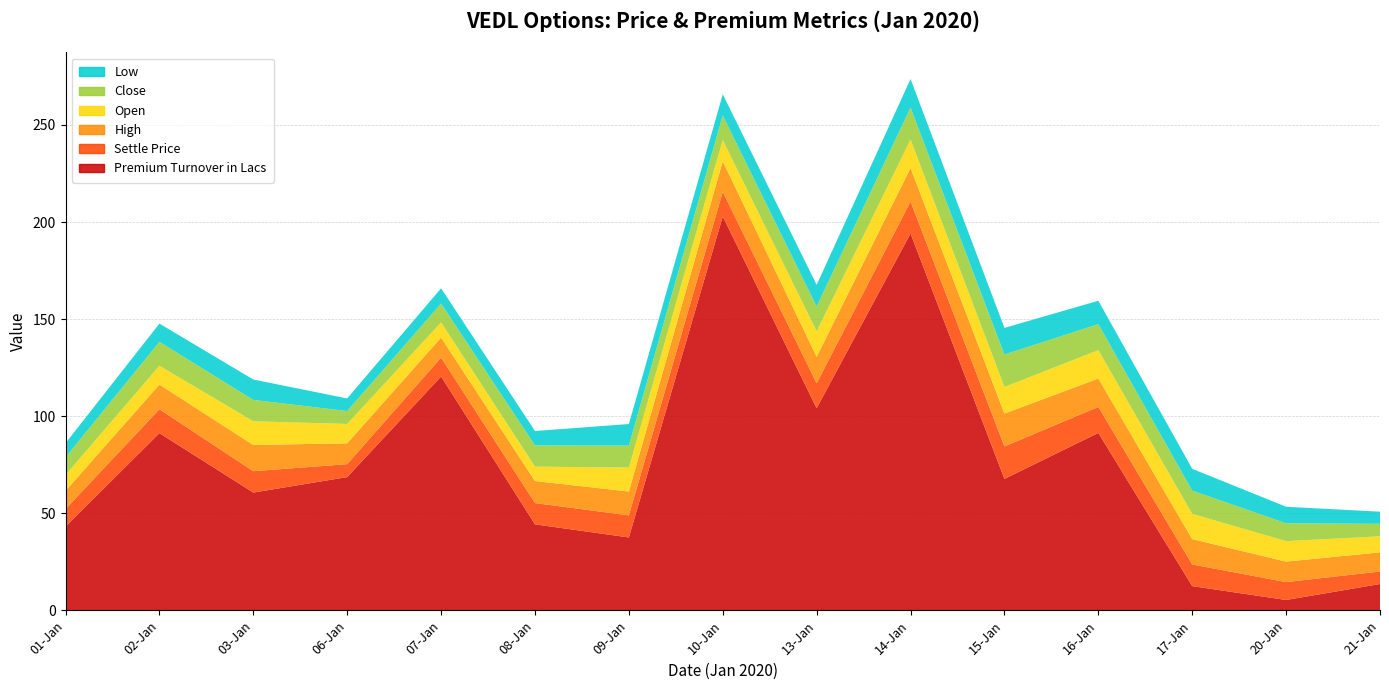

Reading left to right, what are all the values shown in this chart?

Premium Turnover in Lacs: 43.1	91.3	60.7	68.7	120.5	44.3	37.6	202.9	104.1	194.1	67.7	91.4	12.5	5.4	13.6
Settle Price: 9.1	12.3	11.0	6.7	9.7	10.9	11.3	12.7	12.8	16.4	16.7	13.4	11.2	9.2	6.5
High: 9.3	12.7	13.5	10.8	10.3	11.3	12.3	15.8	13.7	17.2	16.9	14.6	13.1	10.6	9.8
Open: 8.2	9.7	12.2	9.9	7.8	7.4	12.3	10.9	13.1	14.7	13.7	14.6	13.0	10.6	8.2
Close: 9.1	12.3	11.0	6.7	9.7	10.9	11.3	12.7	12.8	16.4	16.7	13.4	11.9	9.2	6.5
Low: 7.3	9.4	10.5	6.5	7.8	7.4	11.1	10.9	11.1	14.7	13.7	12.1	11.2	8.5	6.2